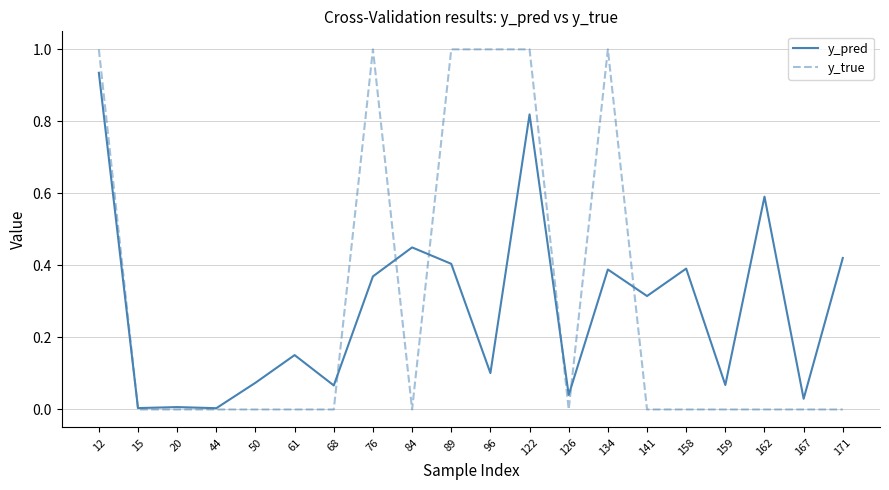

At 89, list the series in order from smallest to largest.

y_pred, y_true